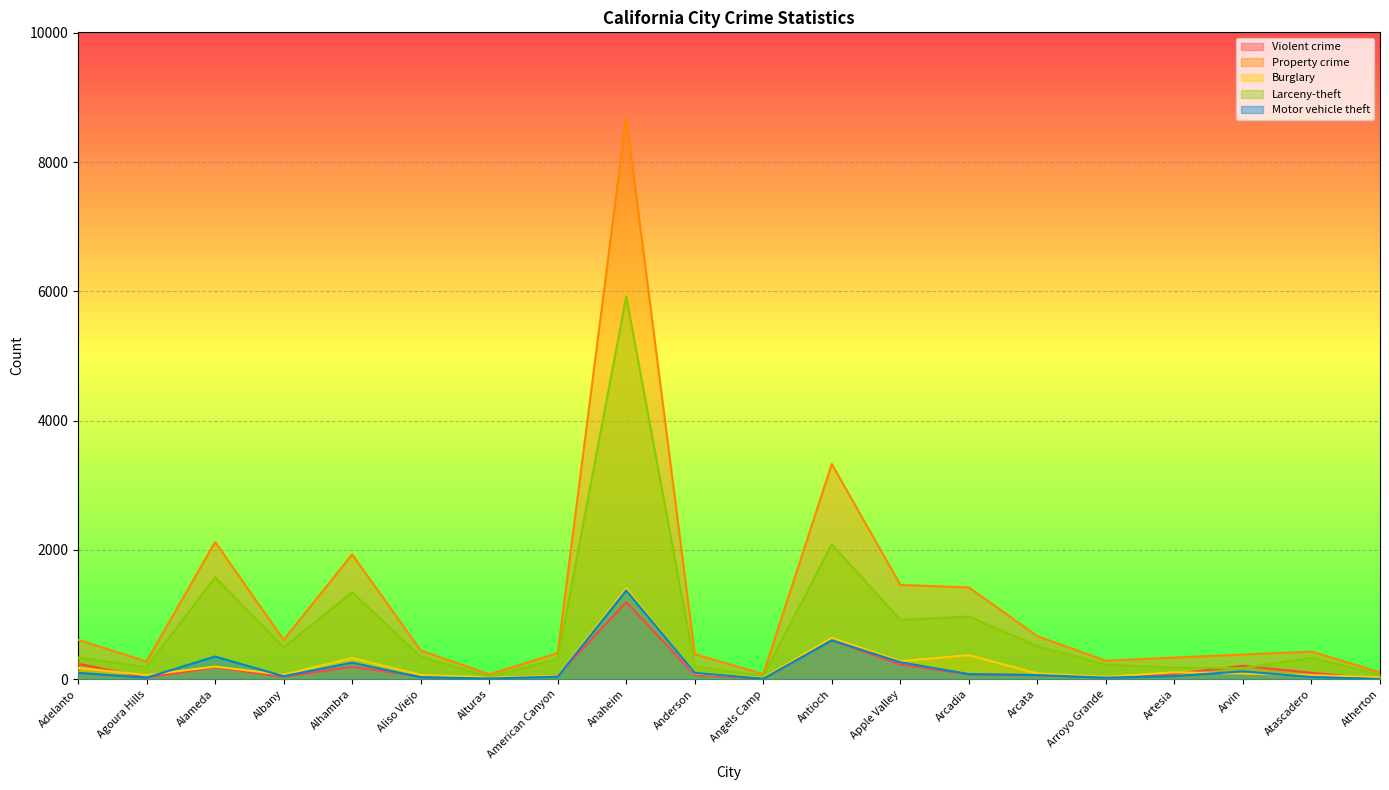

True or false: Property crime and Violent crime cross at least once.

False